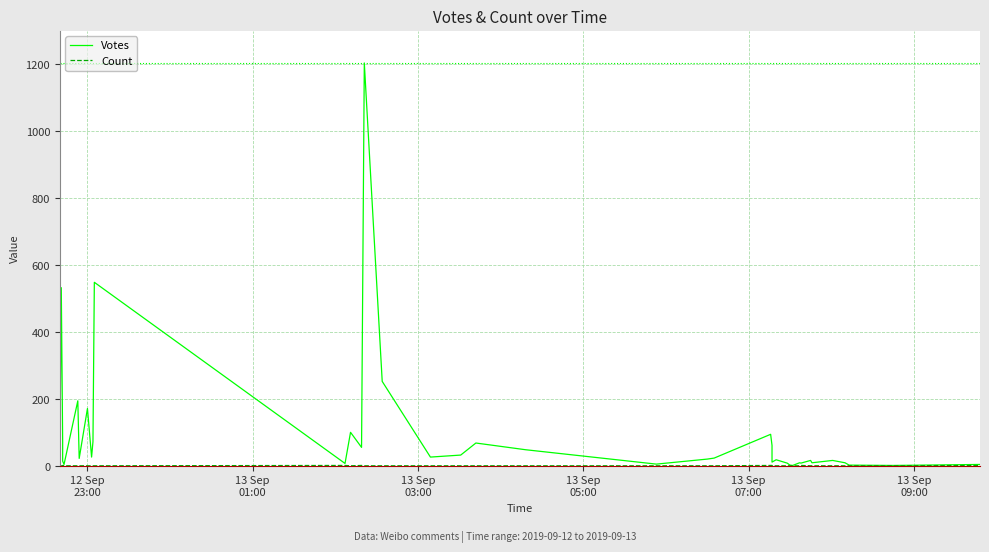

How many Count values are between 1 and 2?

39